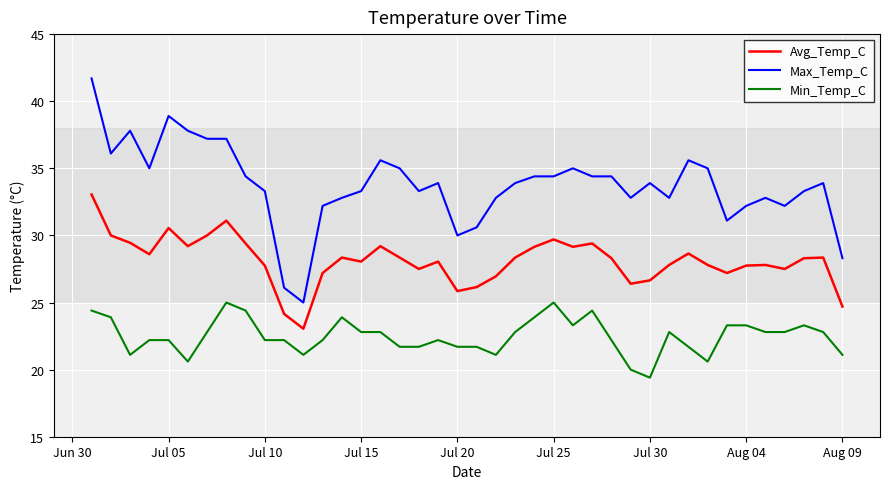

List the series in order of their peak value, highest first.

Max_Temp_C, Avg_Temp_C, Min_Temp_C